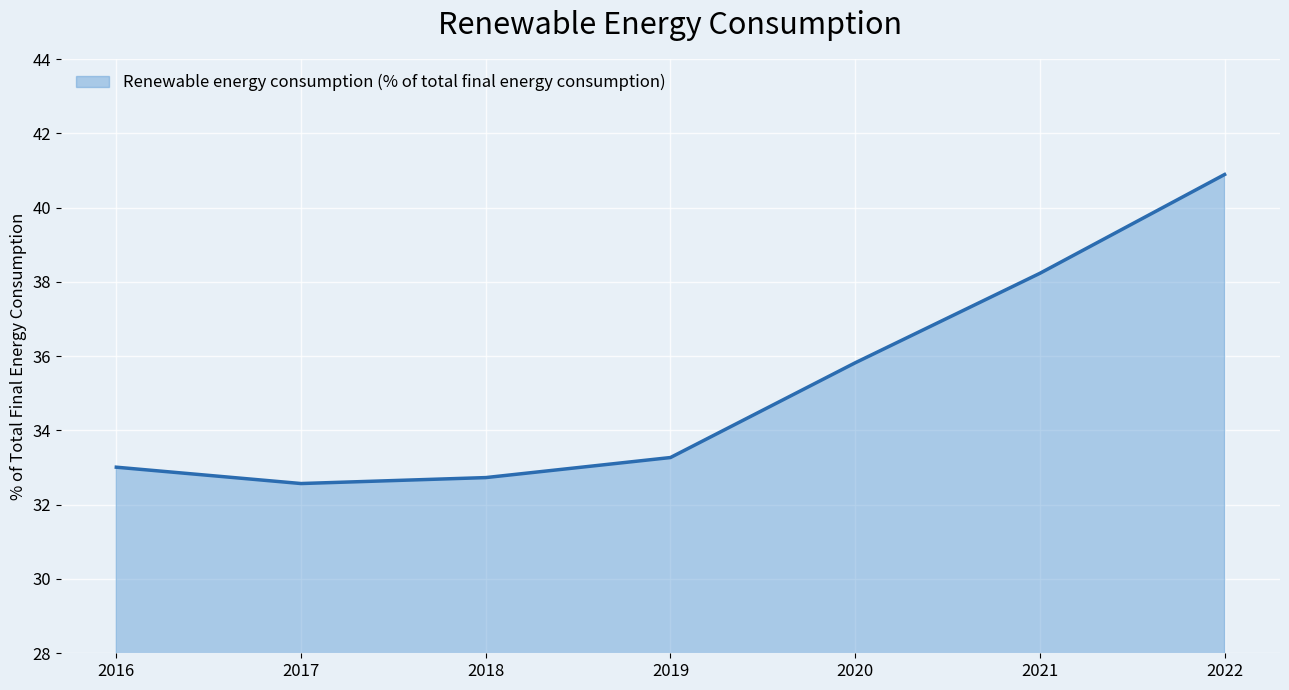

Is it true that the value at 2017 is 19.8?

False